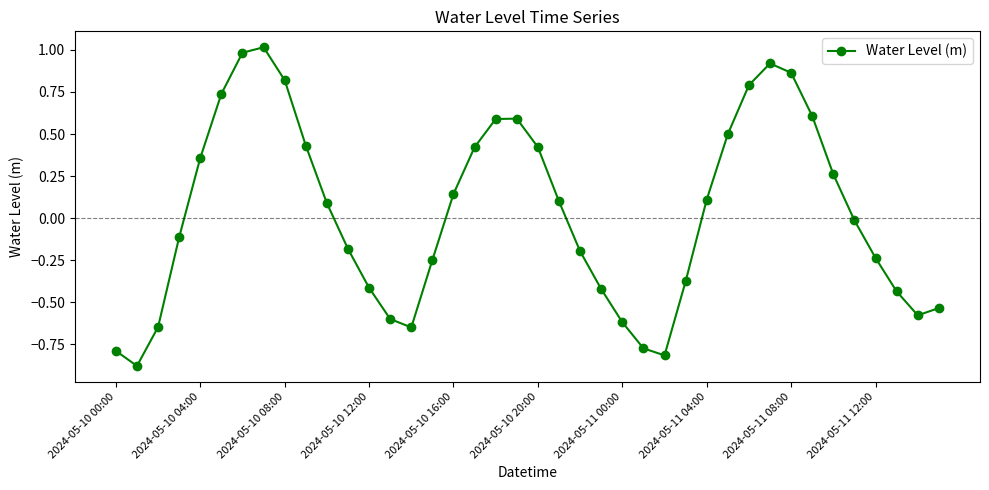

Is this an area chart (filled region under the line)?

No